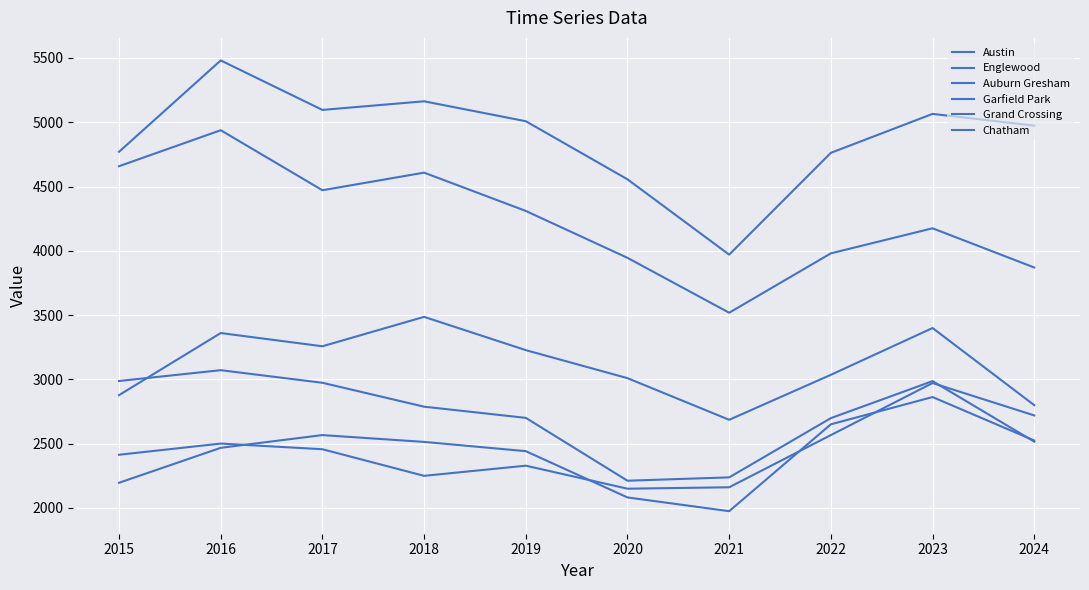

How many lines are shown in the chart?

6